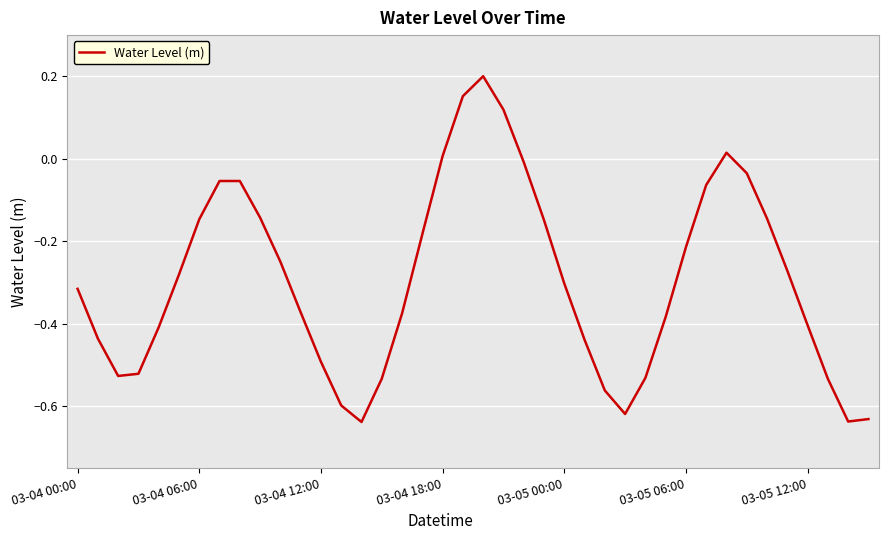

Does the chart have visible grid lines?

Yes